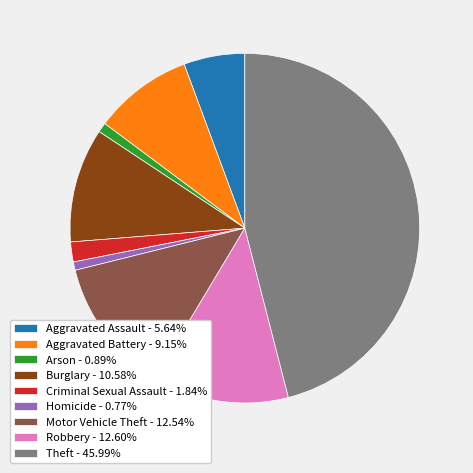

Combined, do Criminal Sexual Assault - 1.84% and Burglary - 10.58% account for over 50%?

No